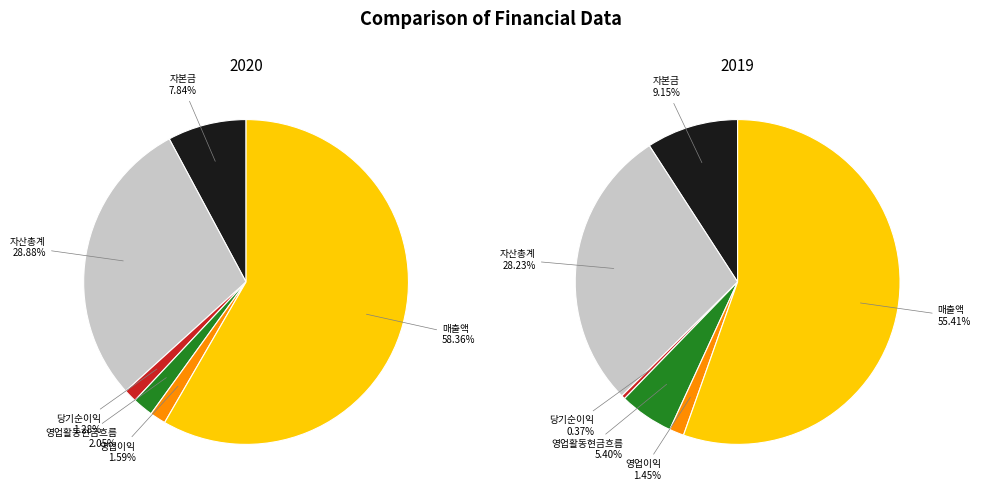

The values_2019 slice represents 28% of the pie. True or false?

True